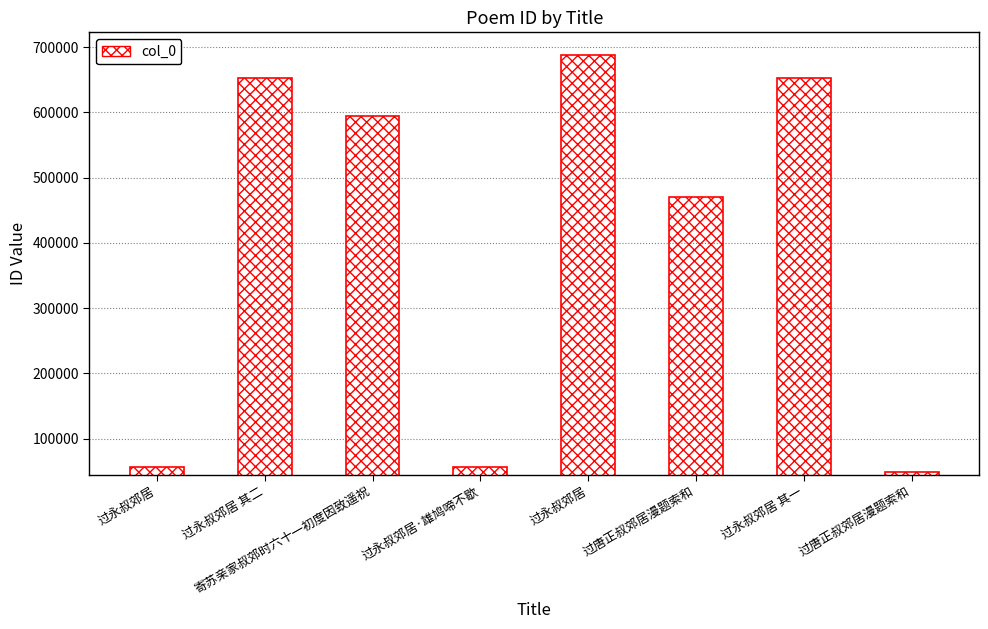

What is the maximum value shown in the chart?

688087